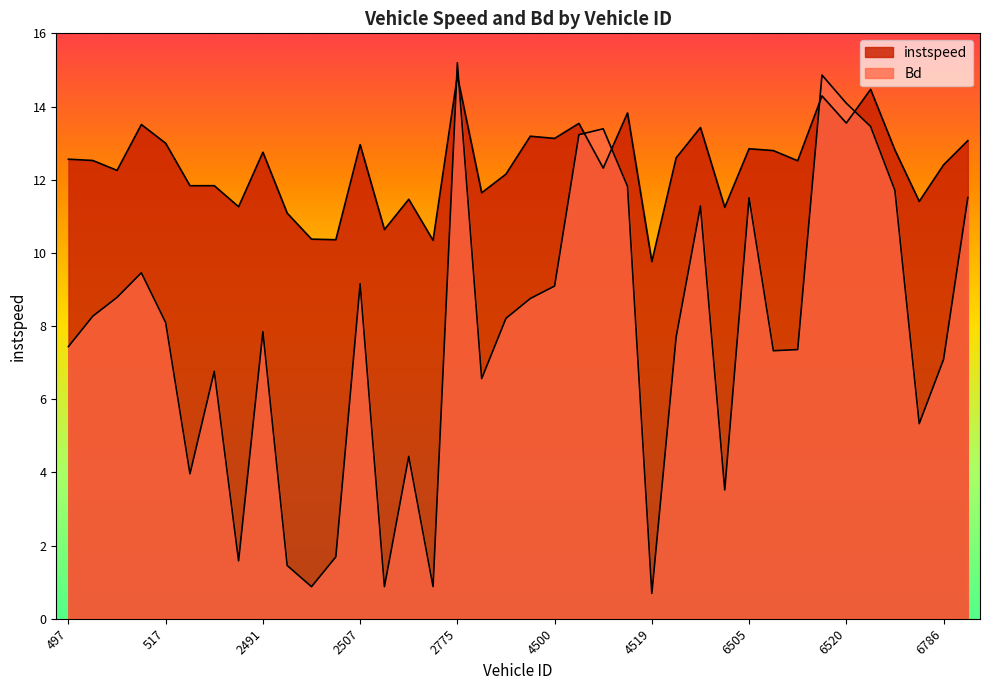

At how many categories does at least one series exceed 5?

38